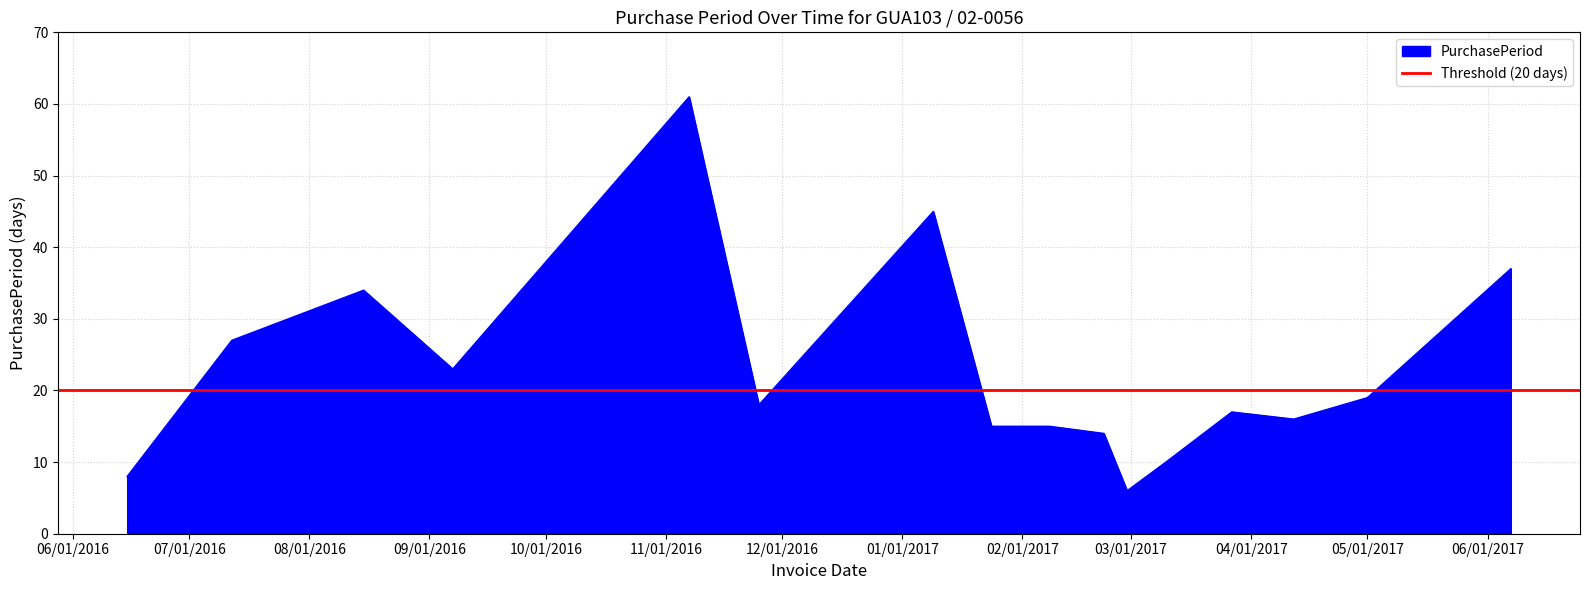

What is the sum of all values?

365